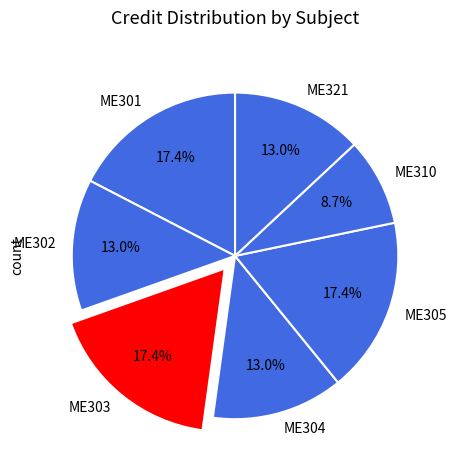

To the nearest percent, what is the average slice percentage?

14%